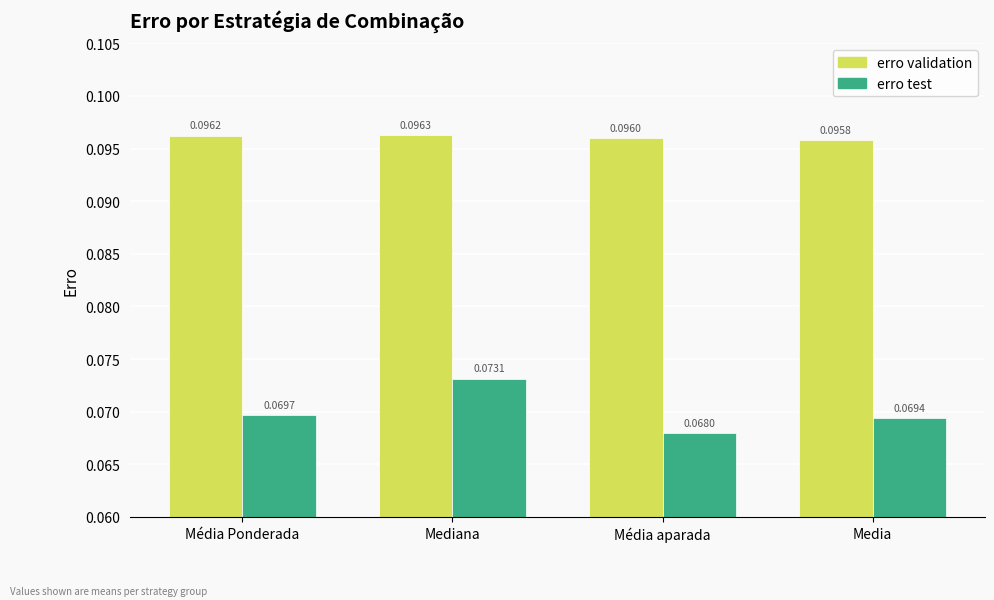

Which category has the highest value in the erro validation series?

Mediana